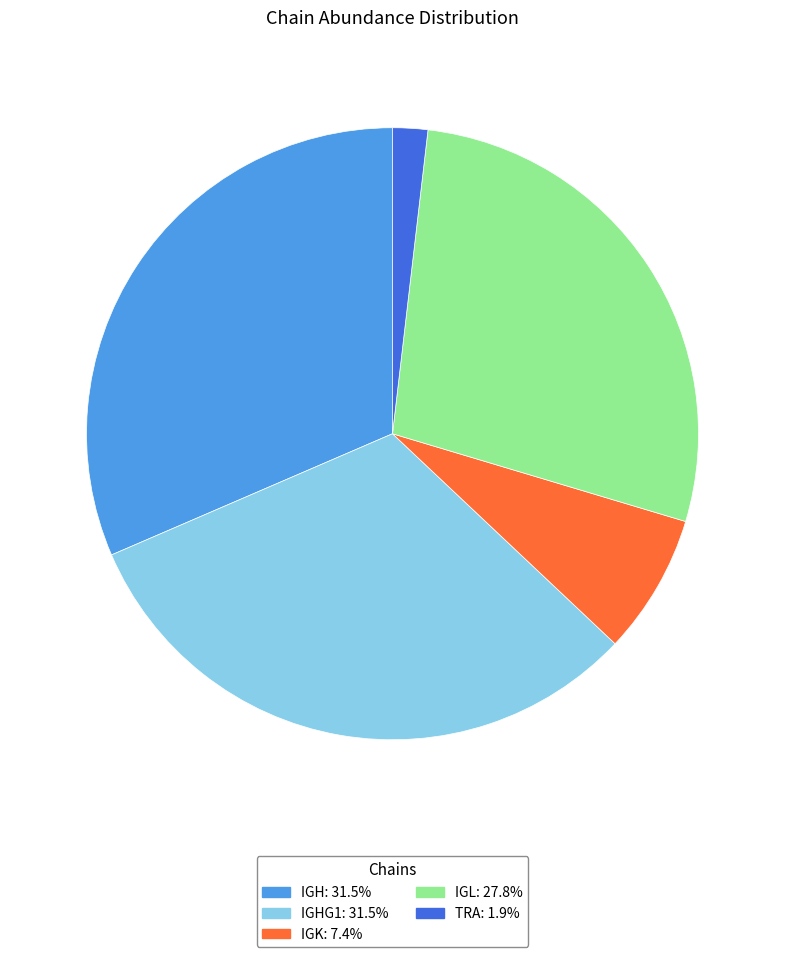

Is there a majority slice in this chart?

No